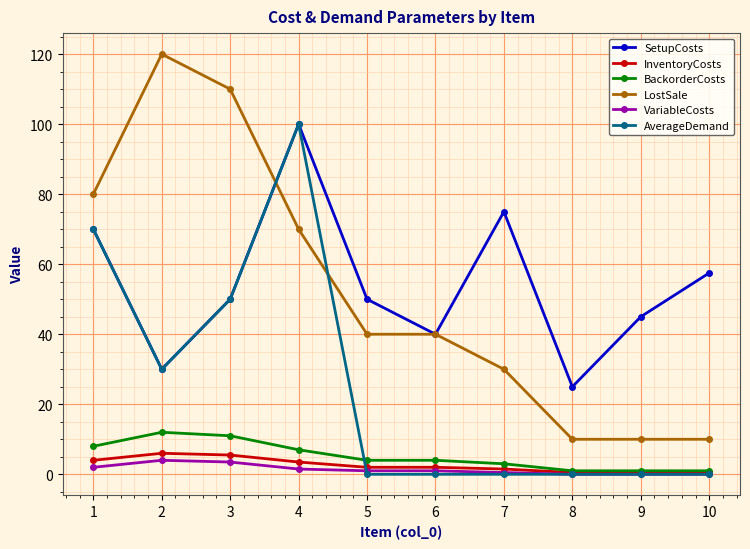

True or false: SetupCosts has a value of 57.5 at 10.

True